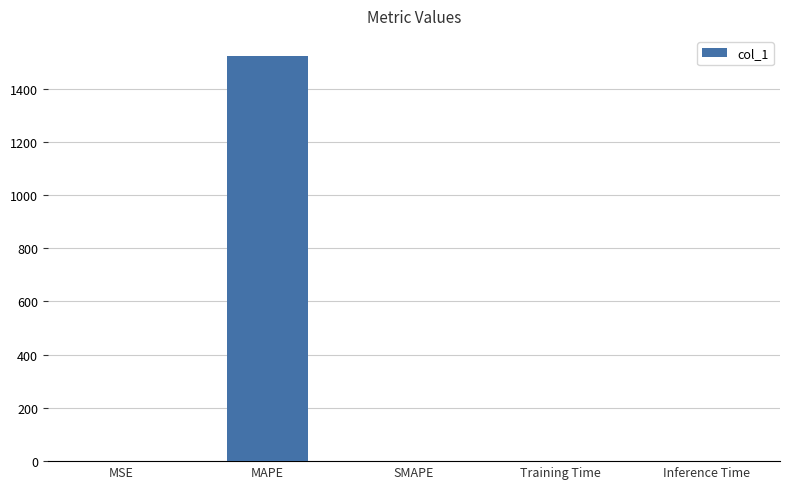

What is the change in value from MAPE to SMAPE?

-1522.0